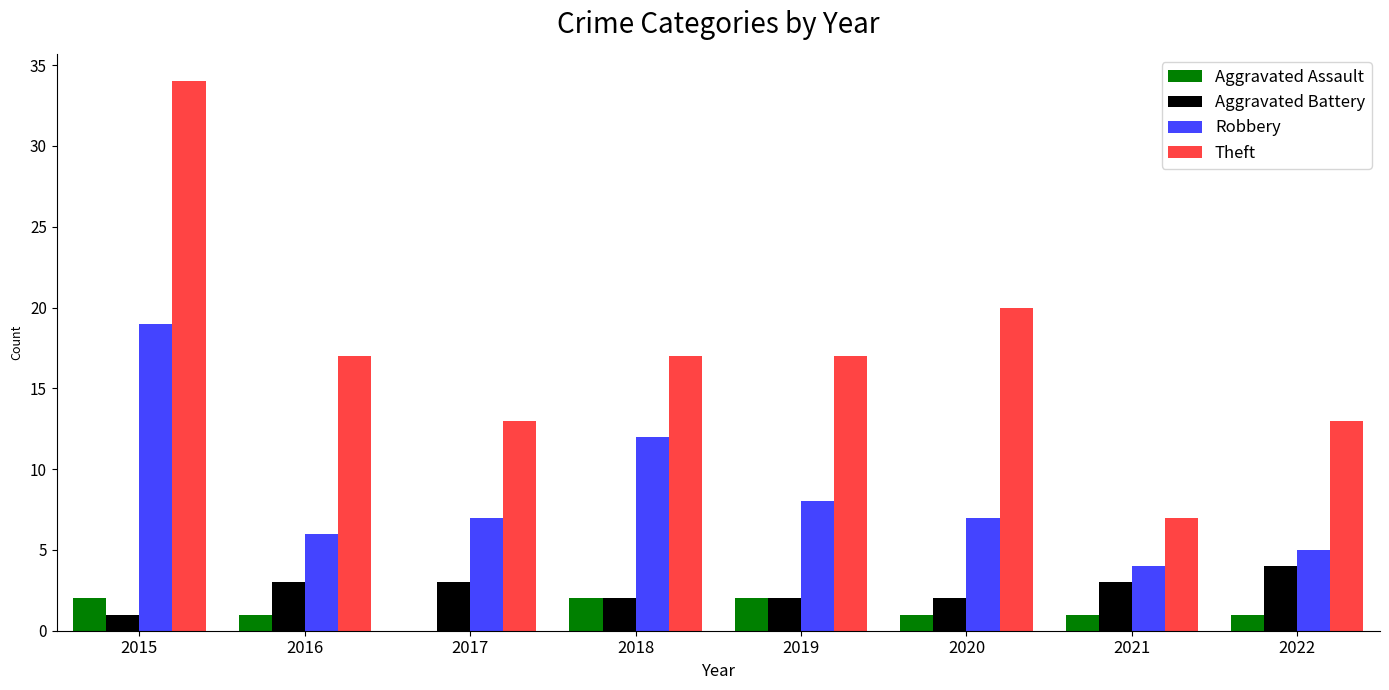

Where does the Robbery series first go above 7?

2015